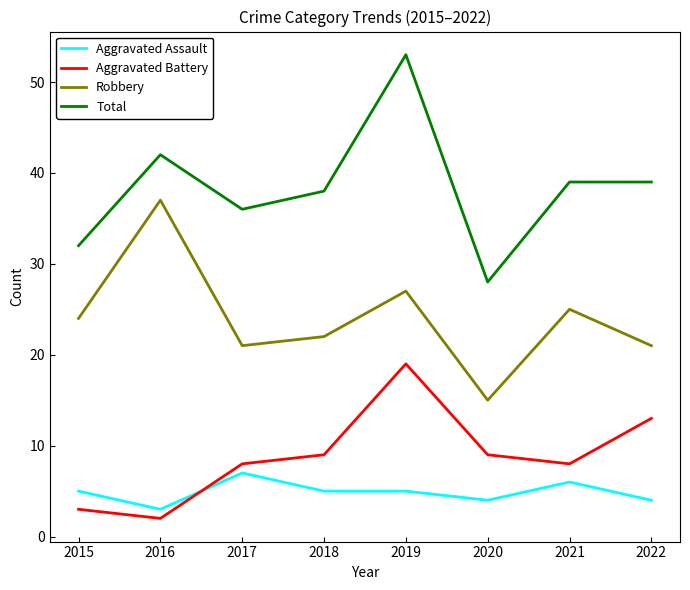

Reading right to left, list all the values displayed in this chart.

Aggravated Assault: 2022=4	2021=6	2020=4	2019=5	2018=5	2017=7	2016=3	2015=5
Aggravated Battery: 2022=13	2021=8	2020=9	2019=19	2018=9	2017=8	2016=2	2015=3
Robbery: 2022=21	2021=25	2020=15	2019=27	2018=22	2017=21	2016=37	2015=24
Total: 2022=39	2021=39	2020=28	2019=53	2018=38	2017=36	2016=42	2015=32